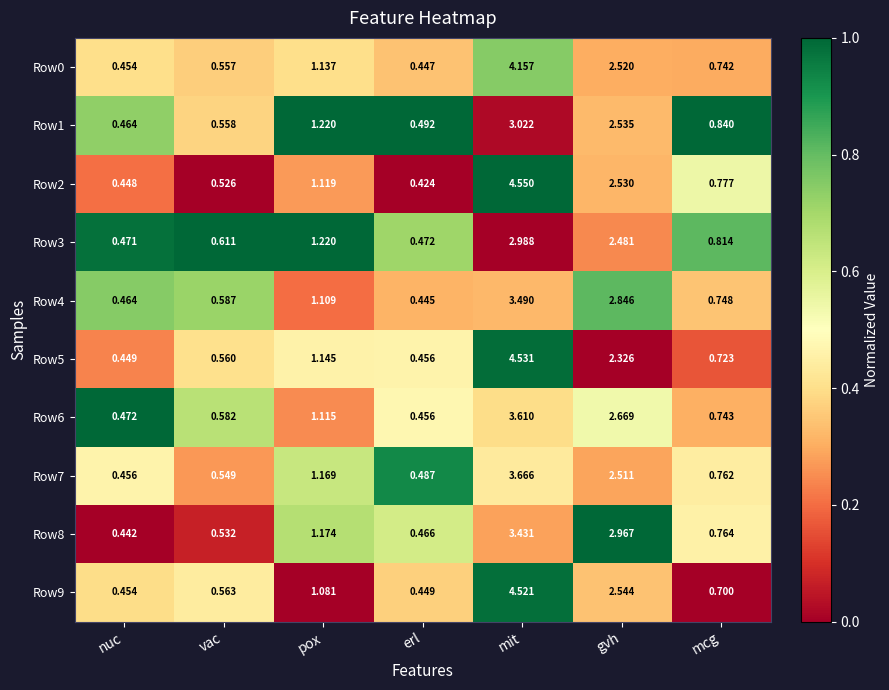

Which category has the lowest value across all series?

erl